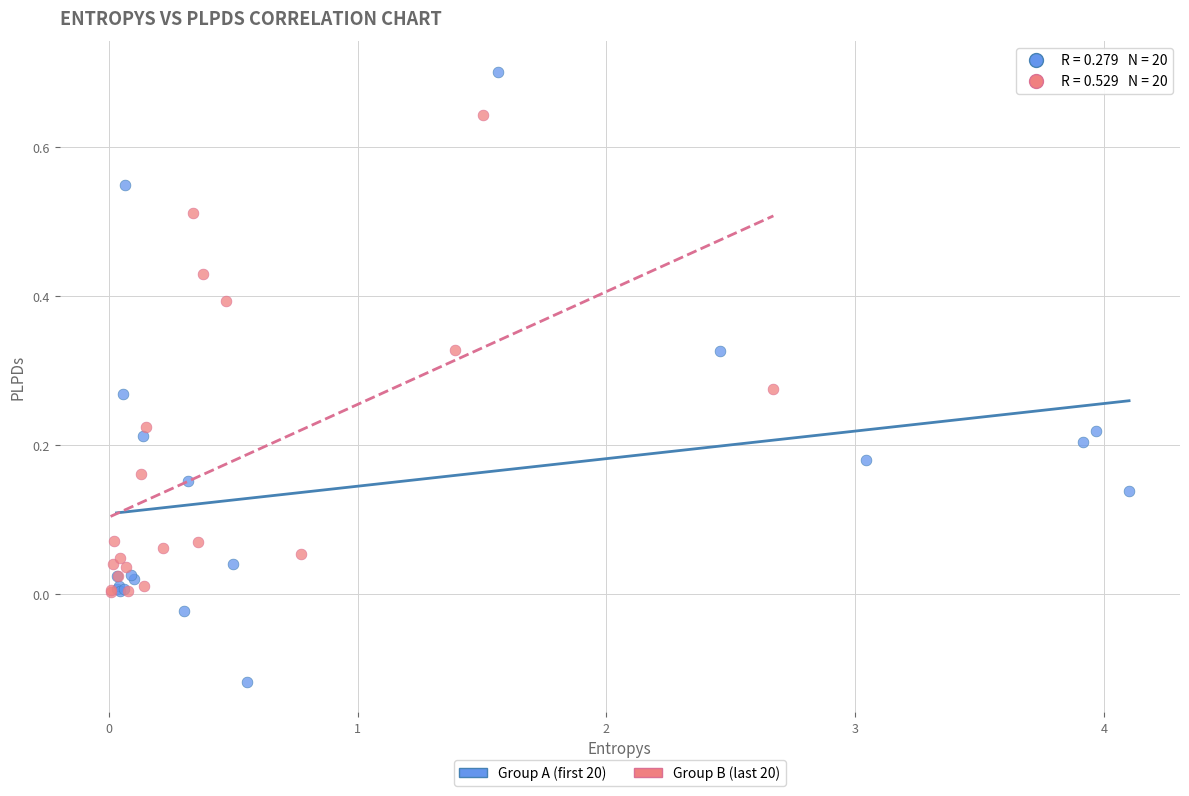

Which series reaches the maximum Y coordinate?

Group A (first 20)